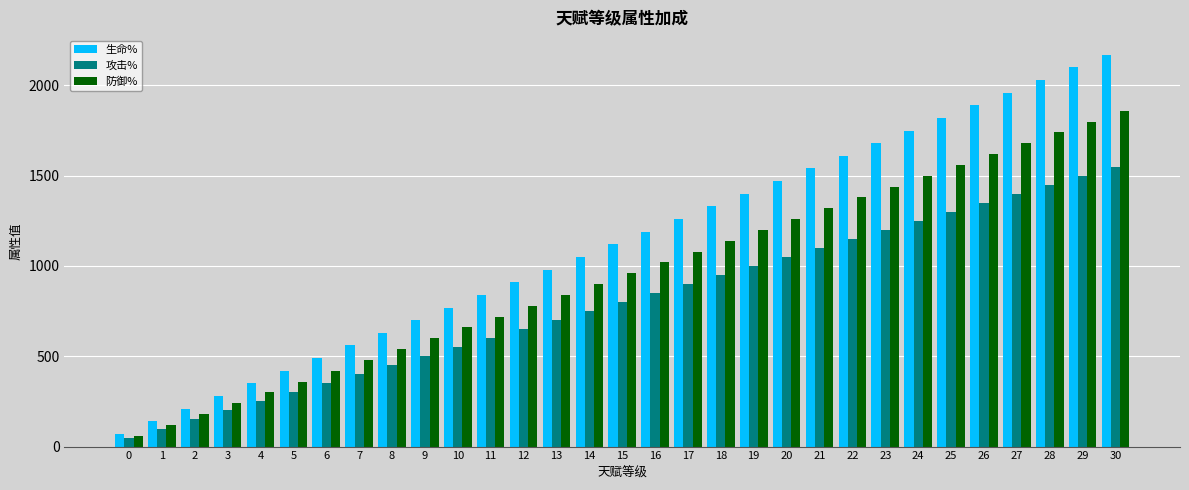

At which label does 防御% reach its peak?

30